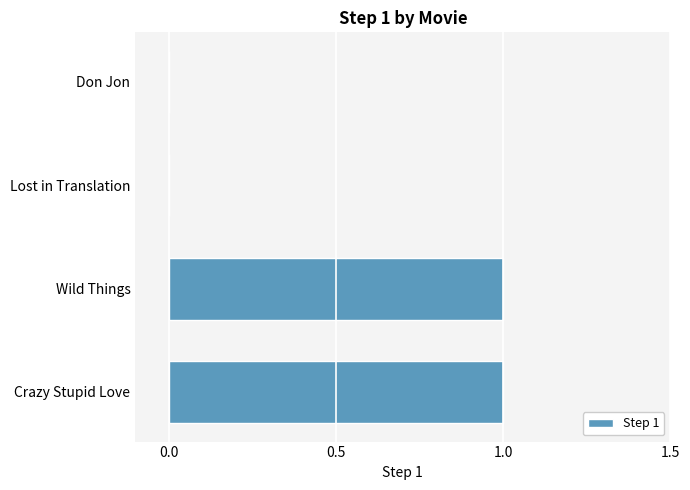

The chart shows a value of 1 at Wild Things. True or false?

True